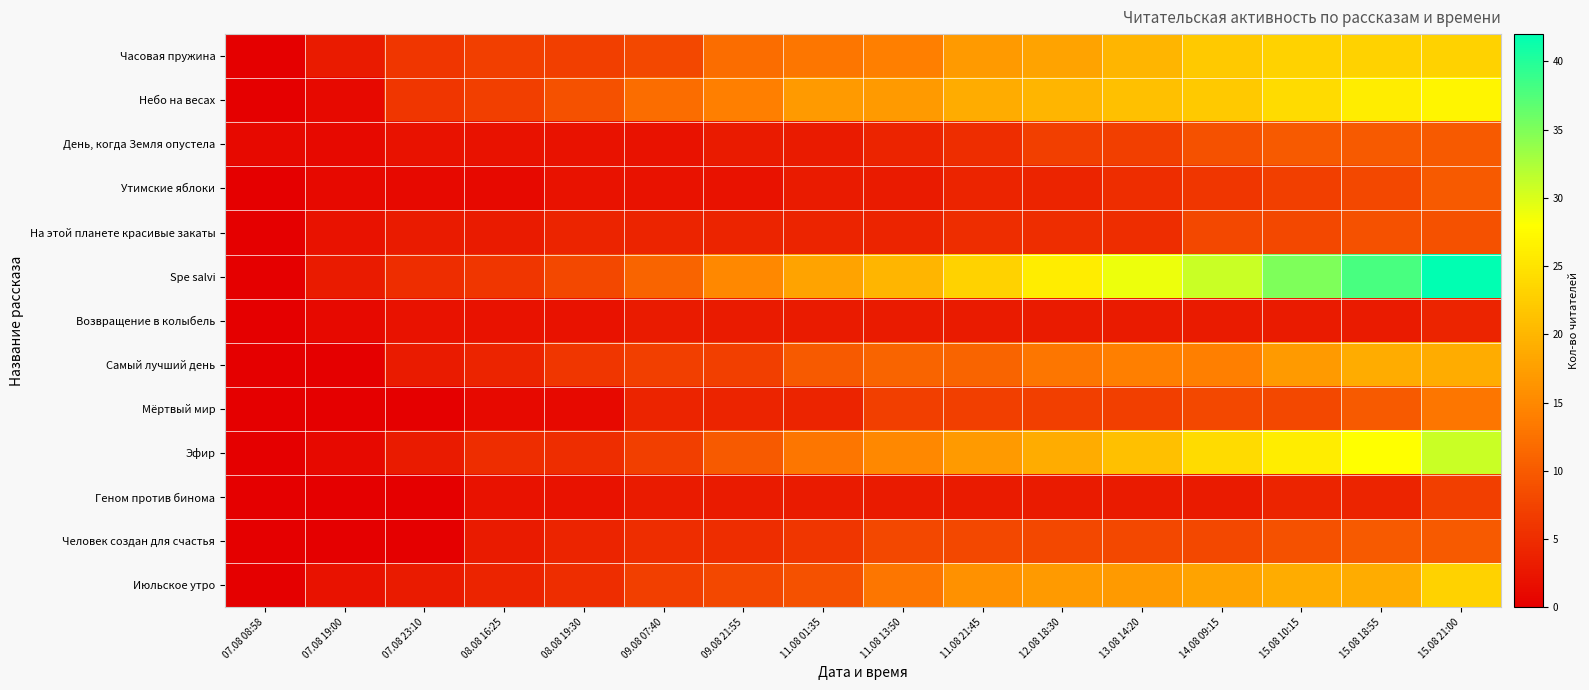

Which series has the largest total across all categories?

Spe salvi